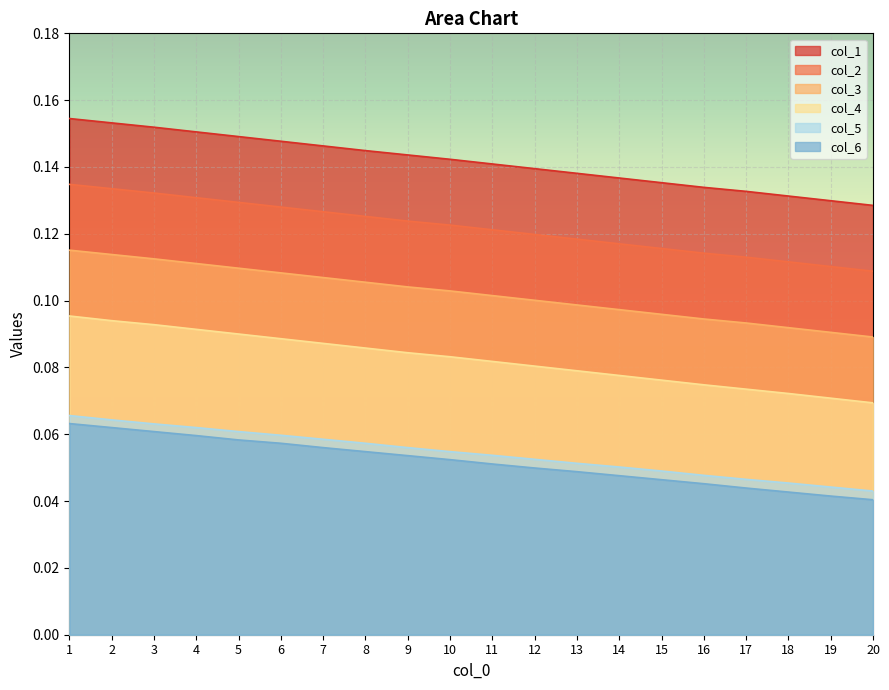

What is the spread (max minus min) of values at 8?

0.1